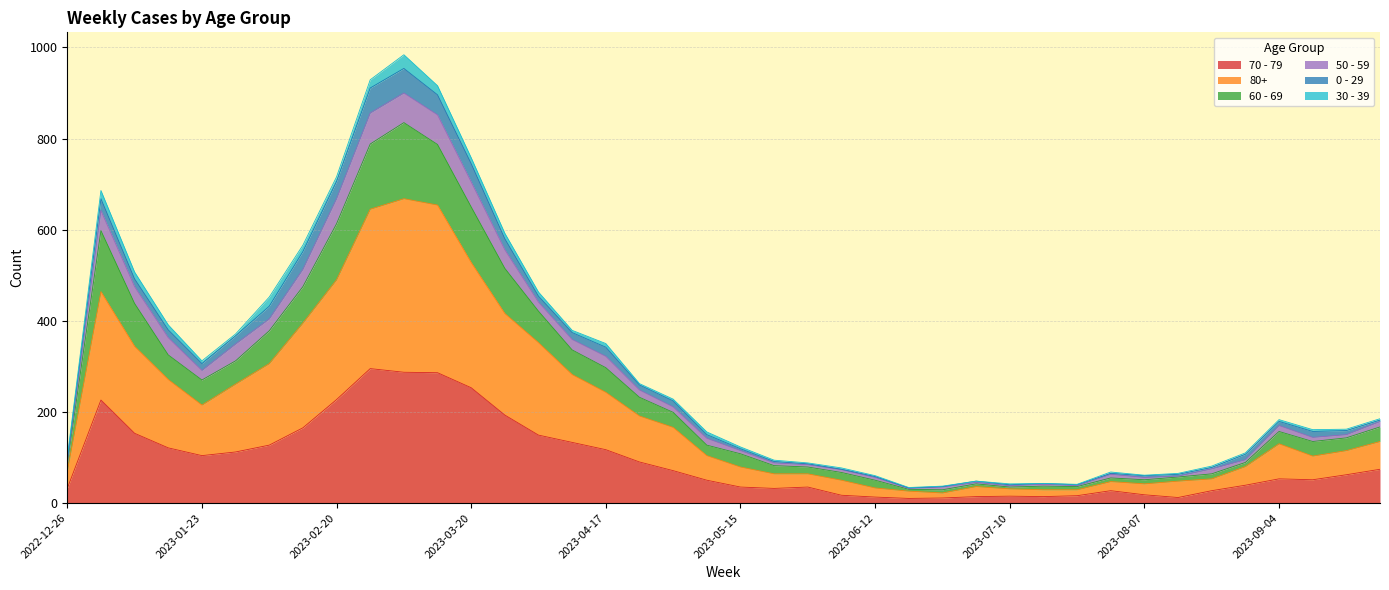

True or false: 80+ and 70 - 79 intersect in this chart.

False